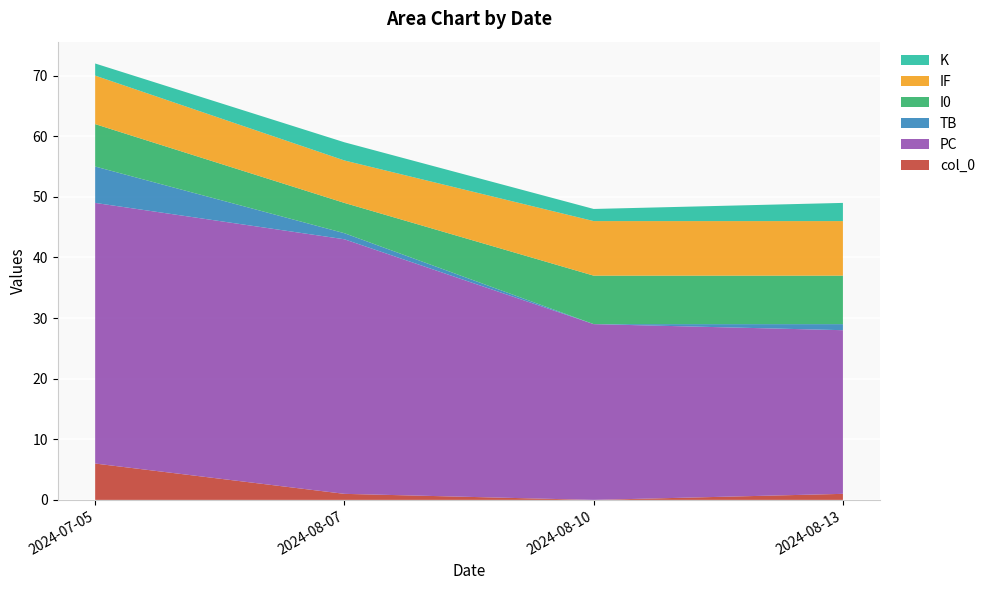

Reading left to right, extract all data points from this chart.

col_0: 2024-07-05=6	2024-08-07=1	2024-08-10=0	2024-08-13=1
PC: 2024-07-05=43	2024-08-07=42	2024-08-10=29	2024-08-13=27
TB: 2024-07-05=6	2024-08-07=1	2024-08-10=0	2024-08-13=1
I0: 2024-07-05=7	2024-08-07=5	2024-08-10=8	2024-08-13=8
IF: 2024-07-05=8	2024-08-07=7	2024-08-10=9	2024-08-13=9
K: 2024-07-05=2	2024-08-07=3	2024-08-10=2	2024-08-13=3